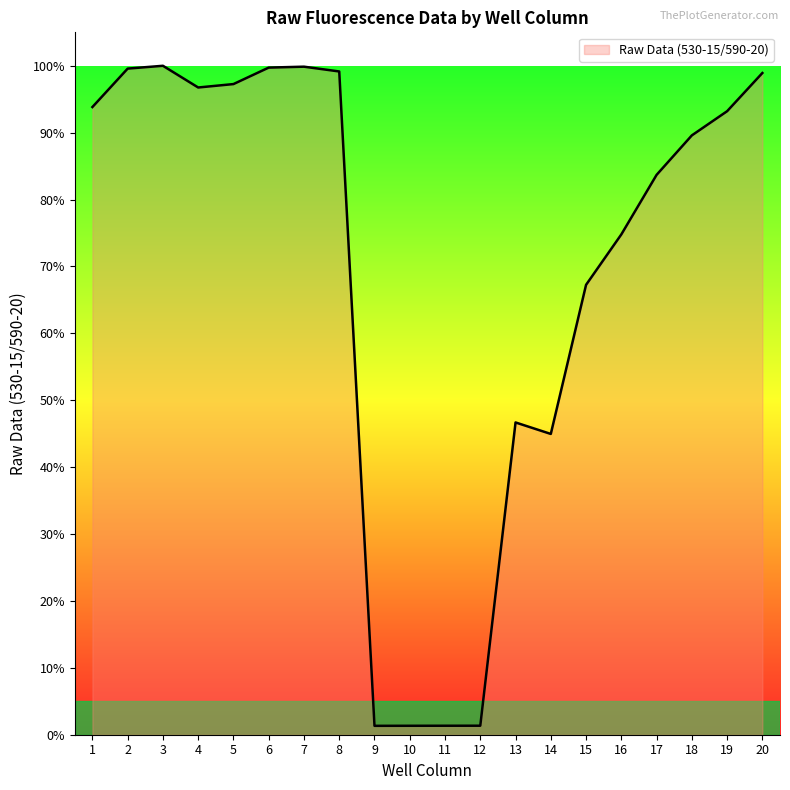

Is this an area chart (filled region under the line)?

Yes